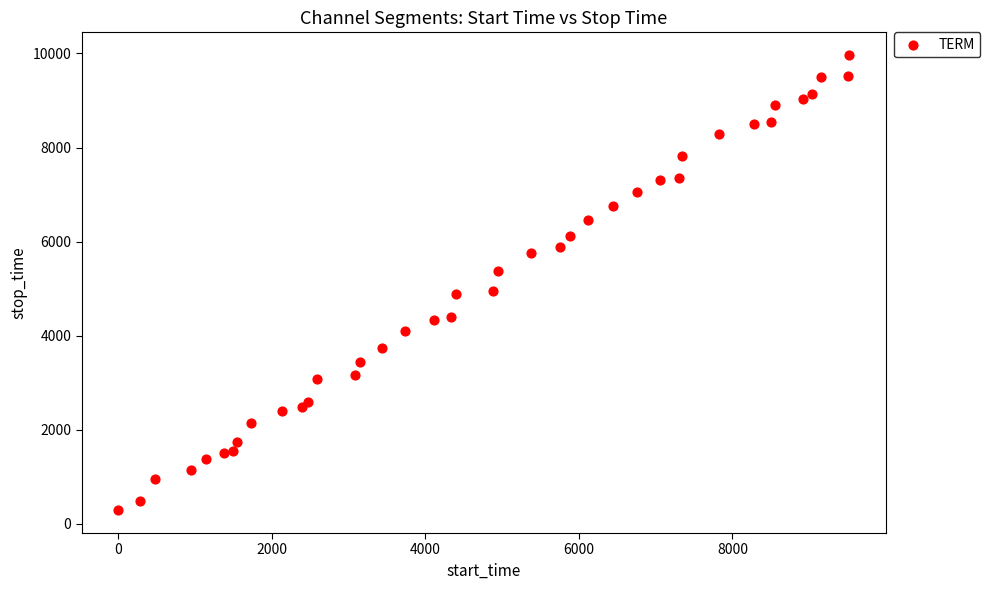

What is the range of Y values (max minus min)?

9683